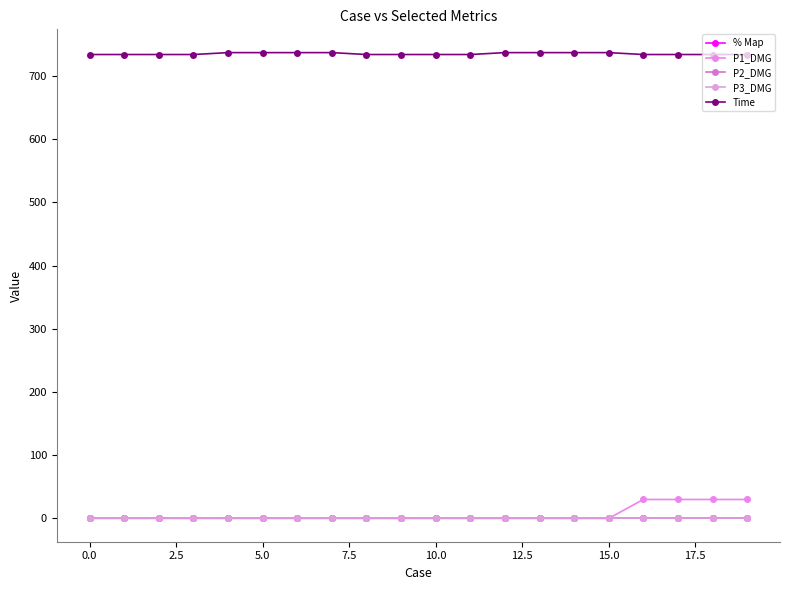

At how many categories does at least one series exceed 478?

20